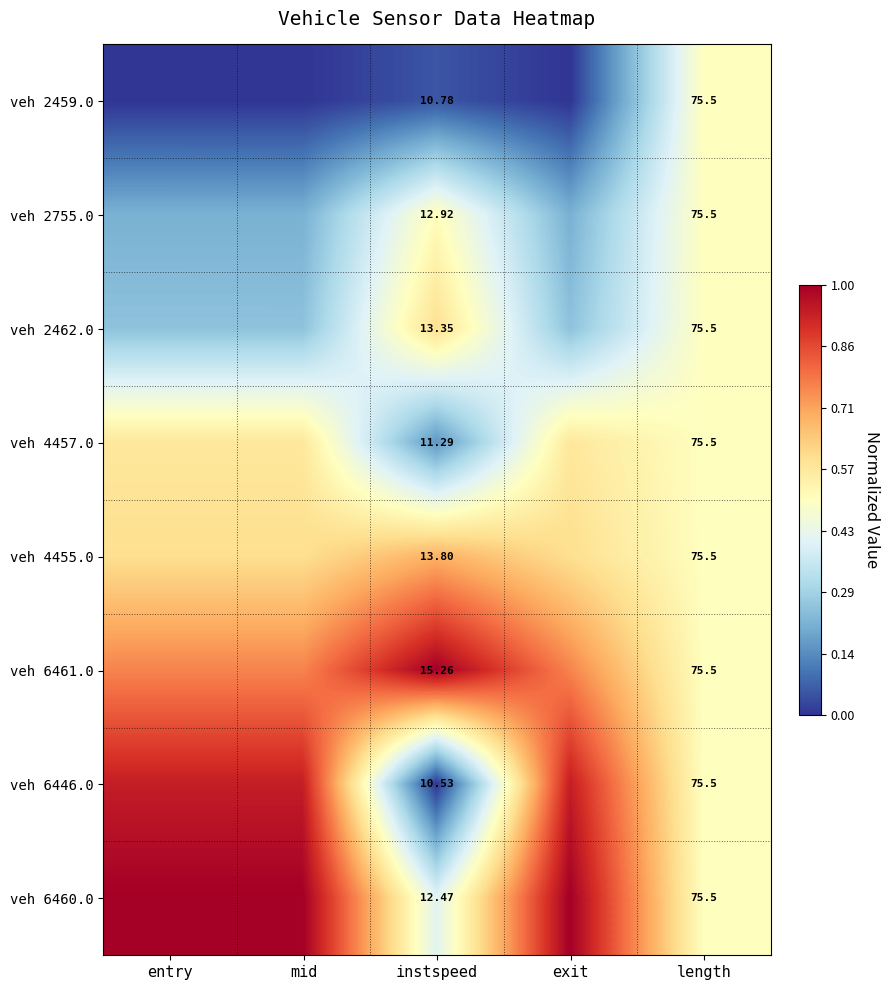

At how many categories does at least one series exceed 0?

5